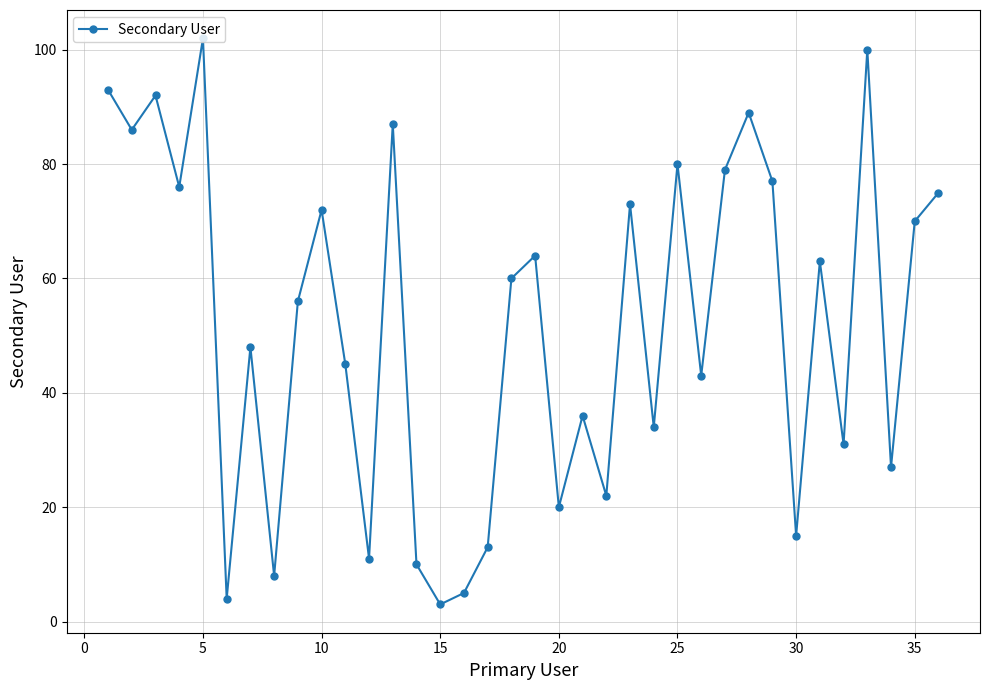

What is the average value?

52